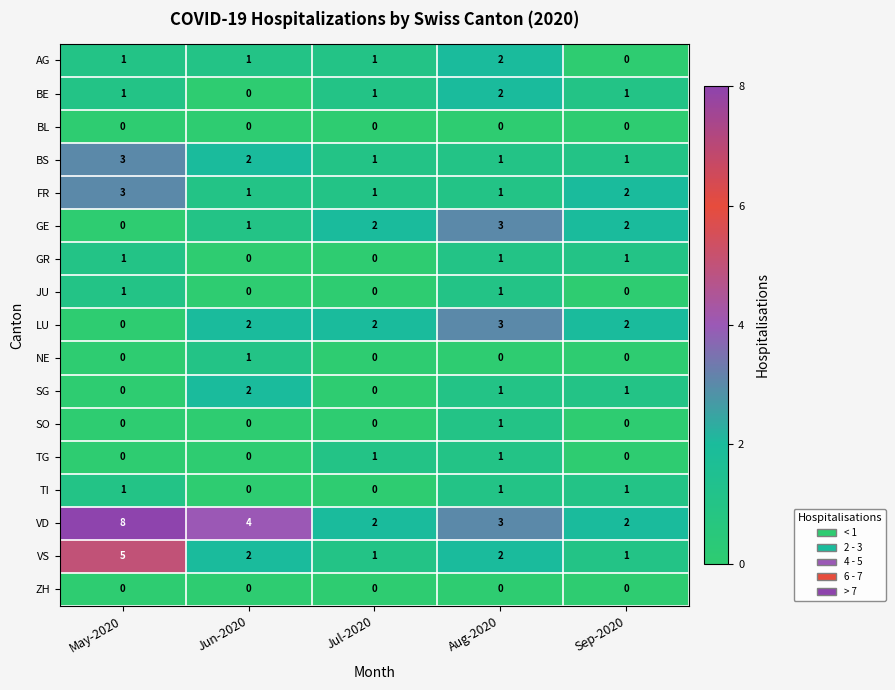

Count the BS values in the range 1 to 2.

4